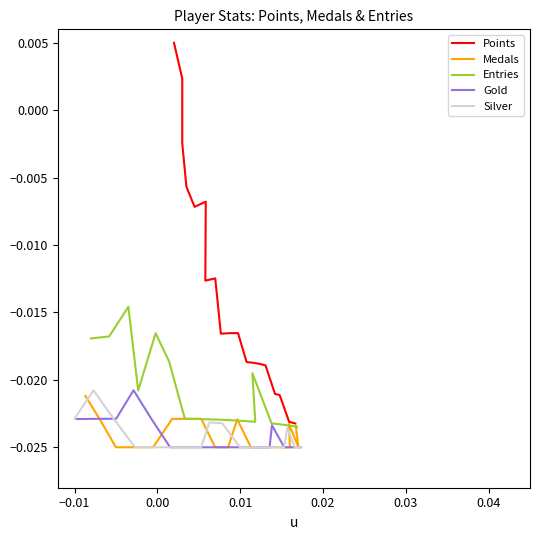

Is this an area chart (filled region under the line)?

No